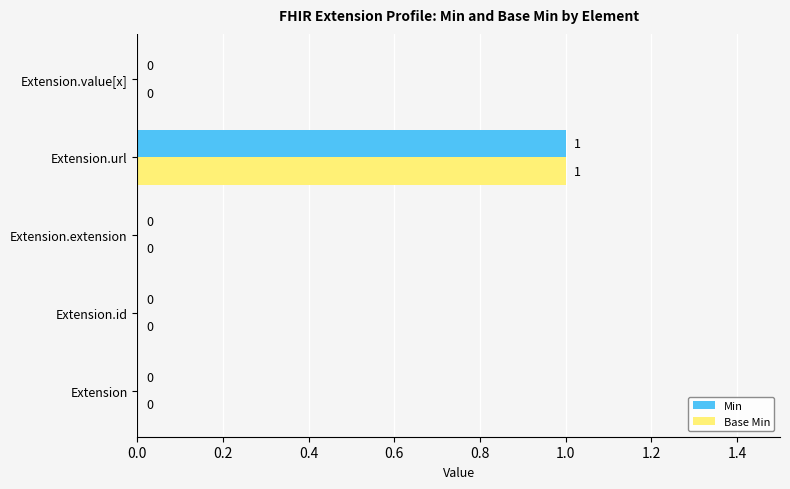

Which label corresponds to the largest value in the chart?

Extension.url